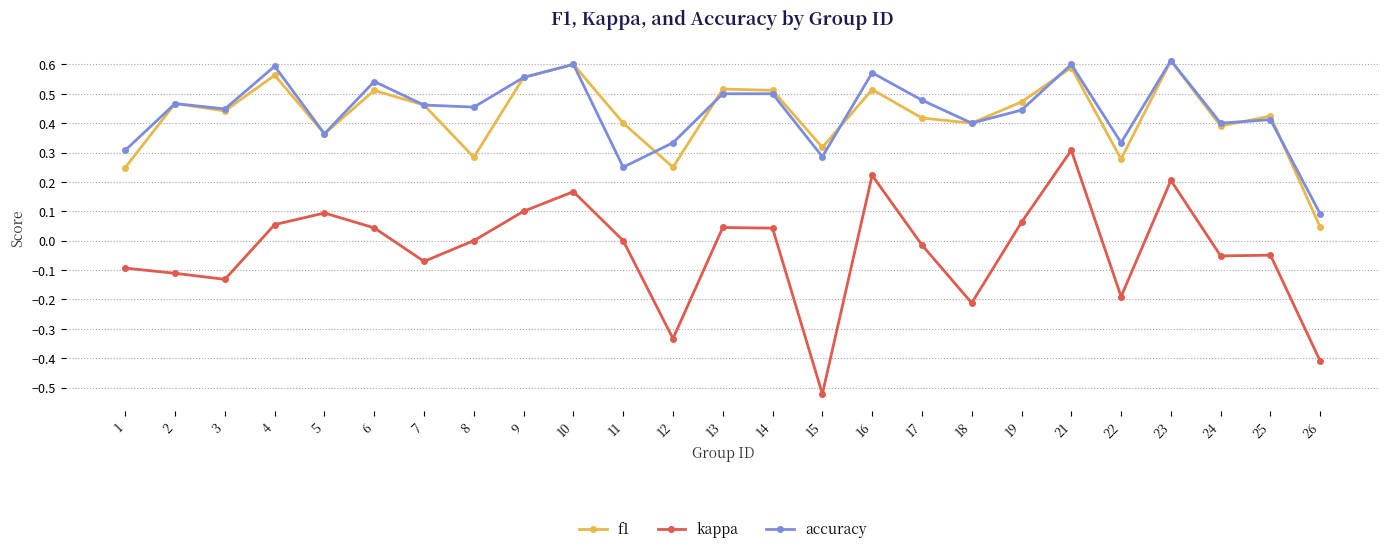

Is the value of kappa at 8 greater than the value of accuracy at 26?

No